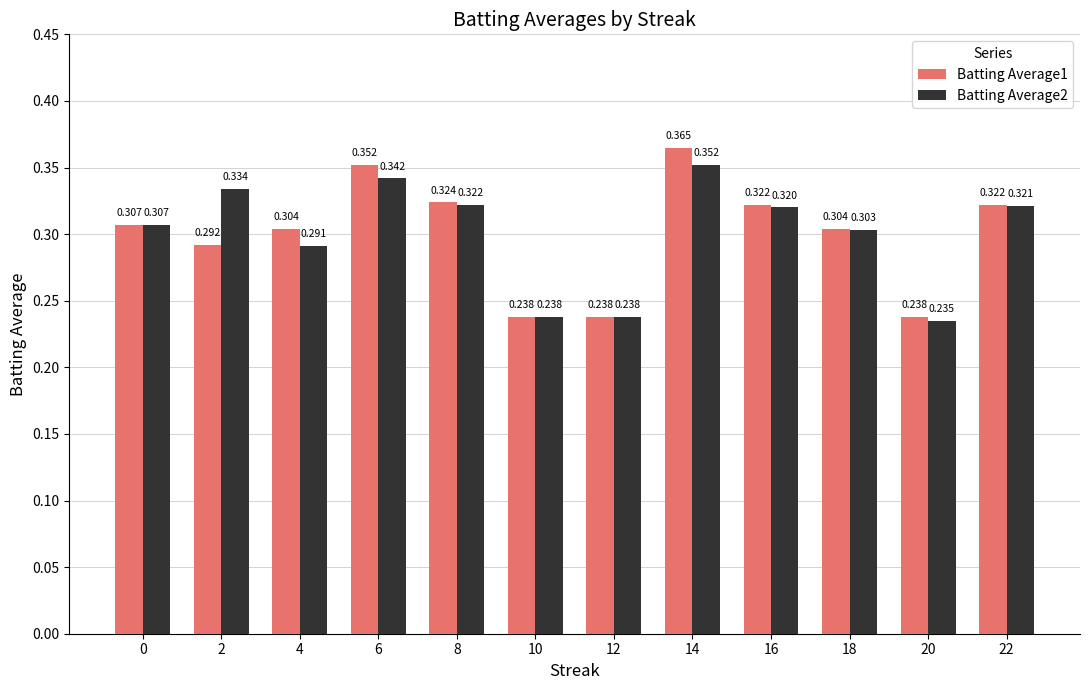

What is the sum of all Batting Average2 values?

3.6